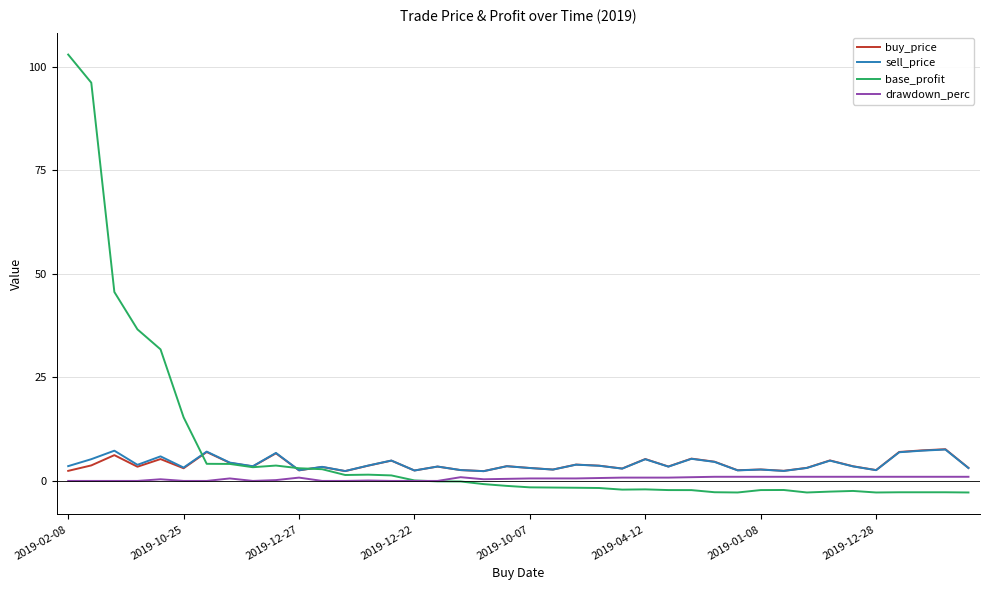

What is the sum of all buy_price values?

159.6